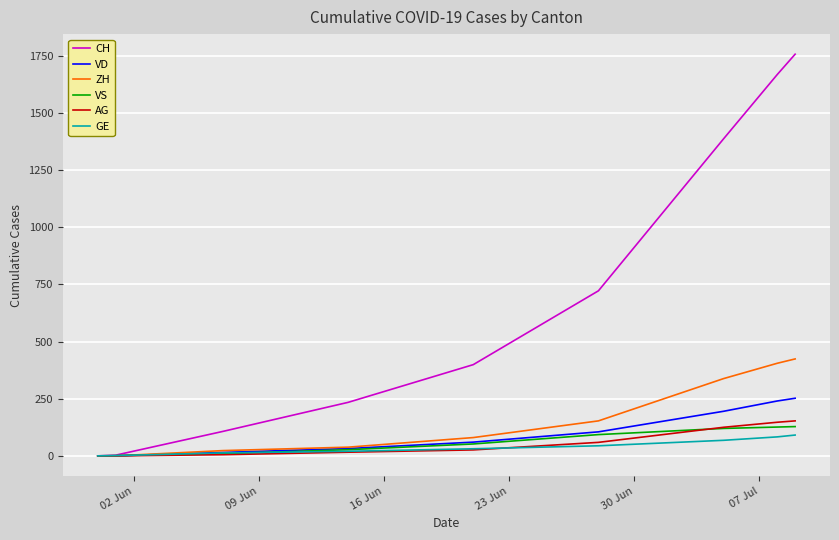

Does the chart display data point markers on the line(s)?

No